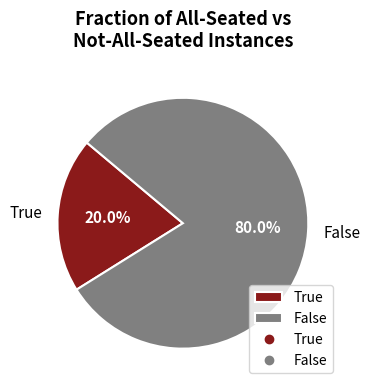

Does True represent more than half of the total?

No